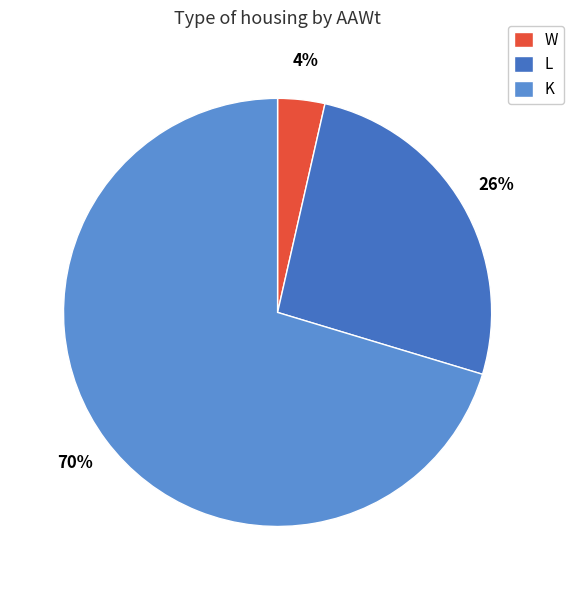

Does any single category account for the majority?

Yes